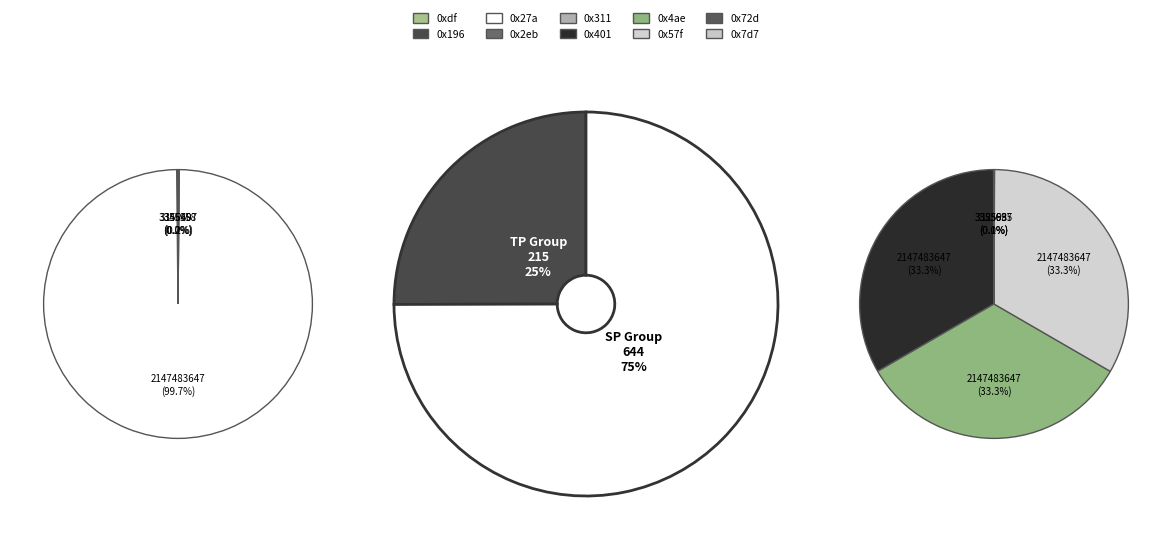

How many segments does this pie chart have?

10